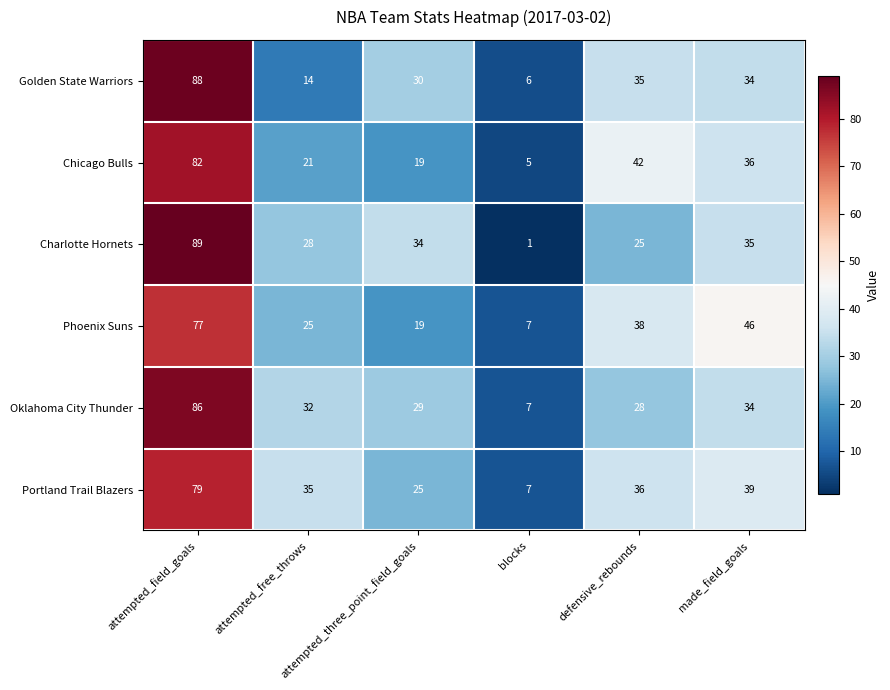

What is the lowest value of the Phoenix Suns series?

7